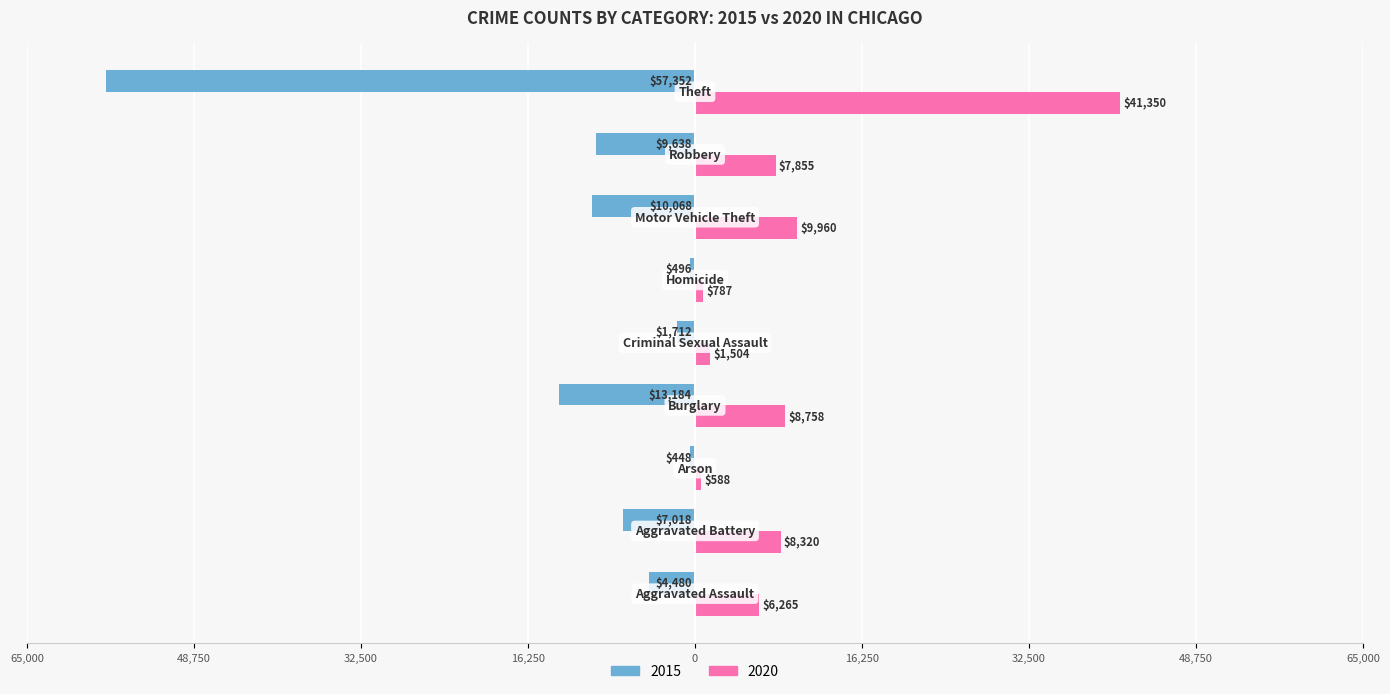

Where does the 2015 series first go above -7018?

Aggravated Assault